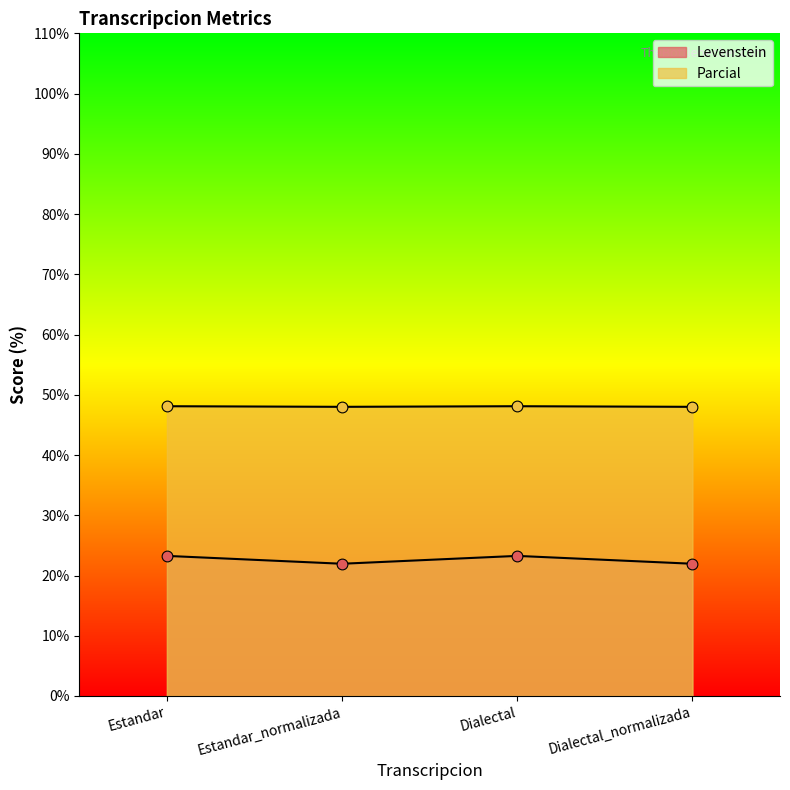

At how many categories does at least one series exceed 46?

4